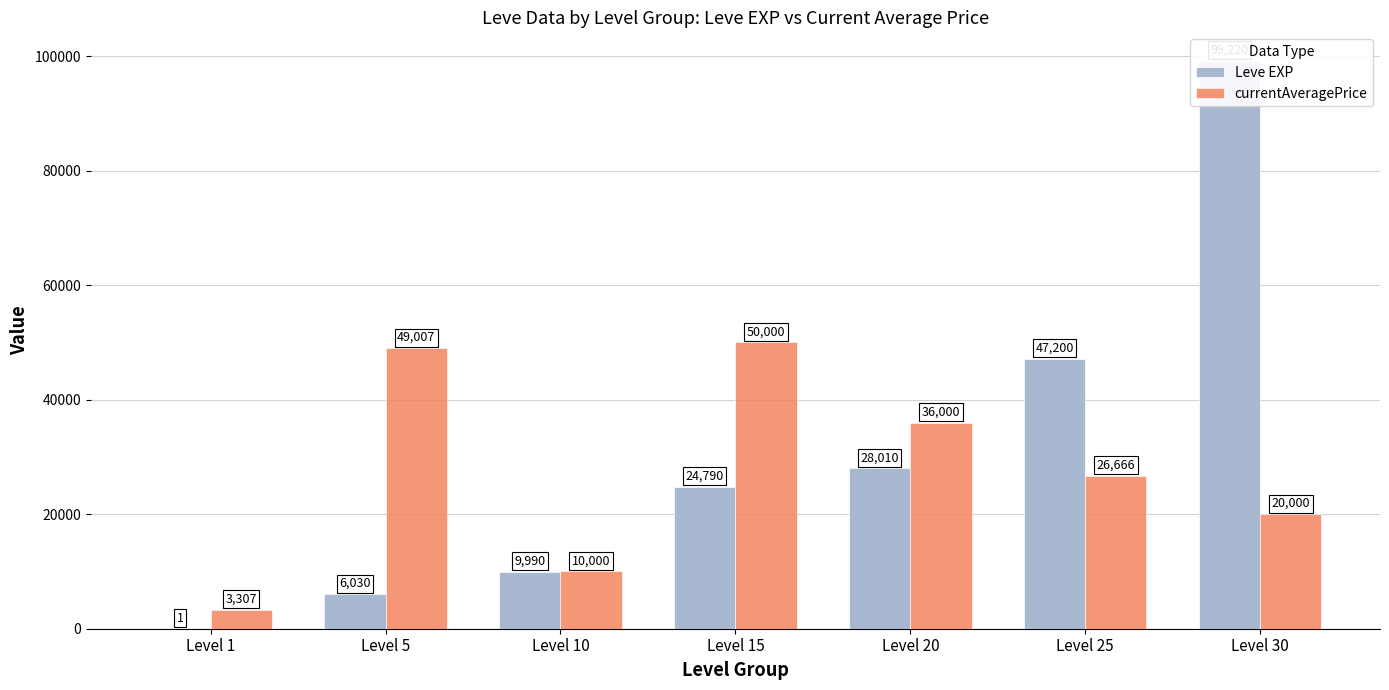

What is the highest value of the Leve EXP series?

99220